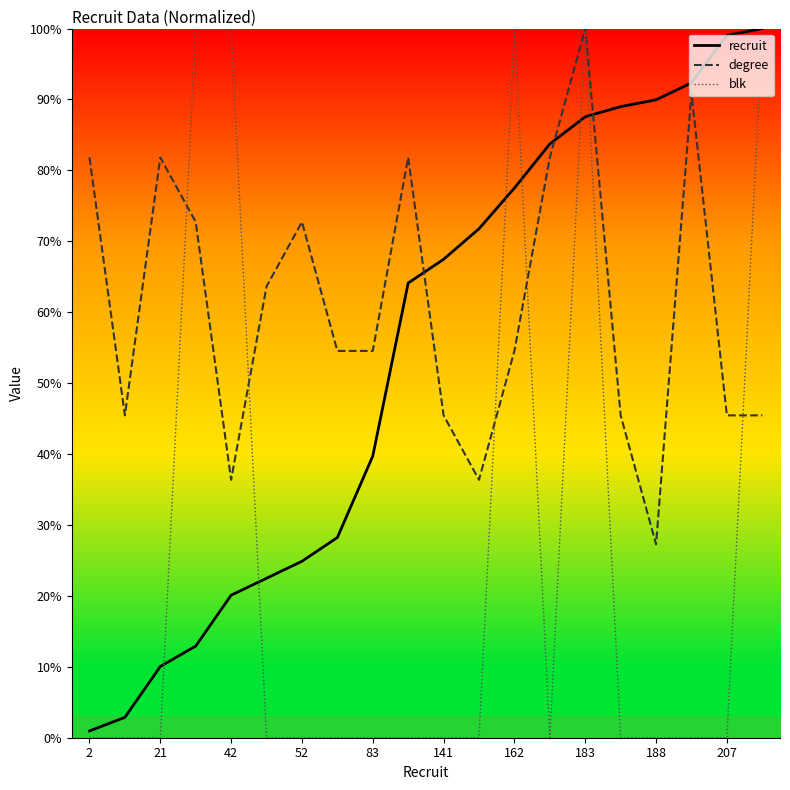

Does the chart have visible grid lines?

No